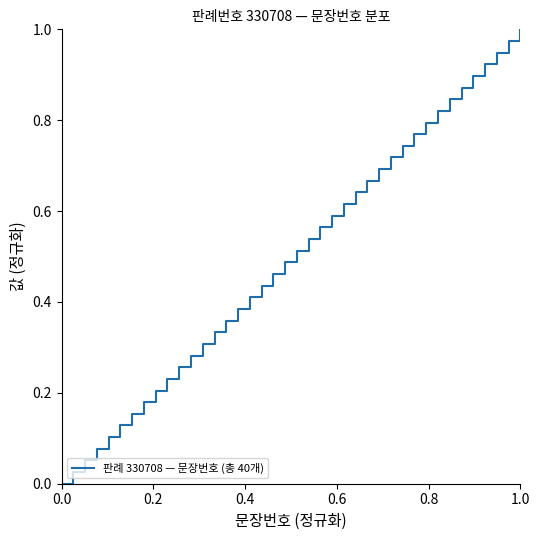

Reading left to right, list all the values displayed in this chart.

0.0	0.0	0.1	0.1	0.1	0.1	0.2	0.2	0.2	0.2	0.3	0.3	0.3	0.3	0.4	0.4	0.4	0.4	0.5	0.5	0.5	0.5	0.6	0.6	0.6	0.6	0.7	0.7	0.7	0.7	0.8	0.8	0.8	0.8	0.9	0.9	0.9	0.9	1.0	1.0